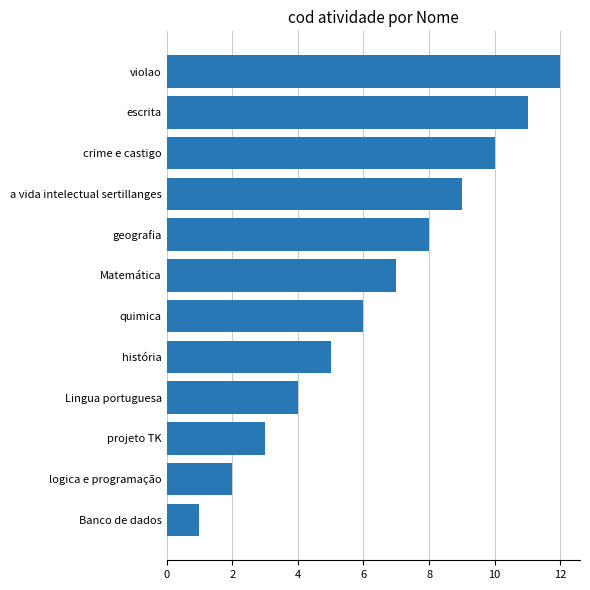

Which has a higher value, história or a vida intelectual sertillanges?

a vida intelectual sertillanges